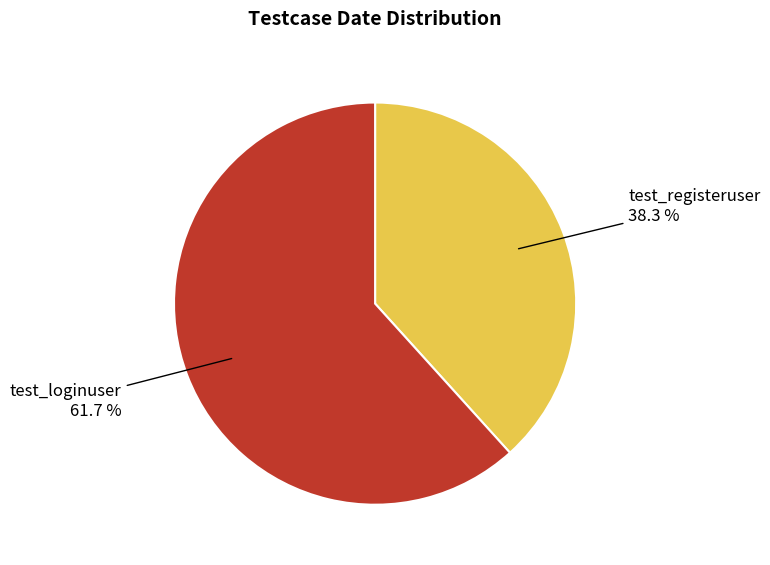

To the nearest percent, what is the difference between the largest and smallest slice percentages?

23%